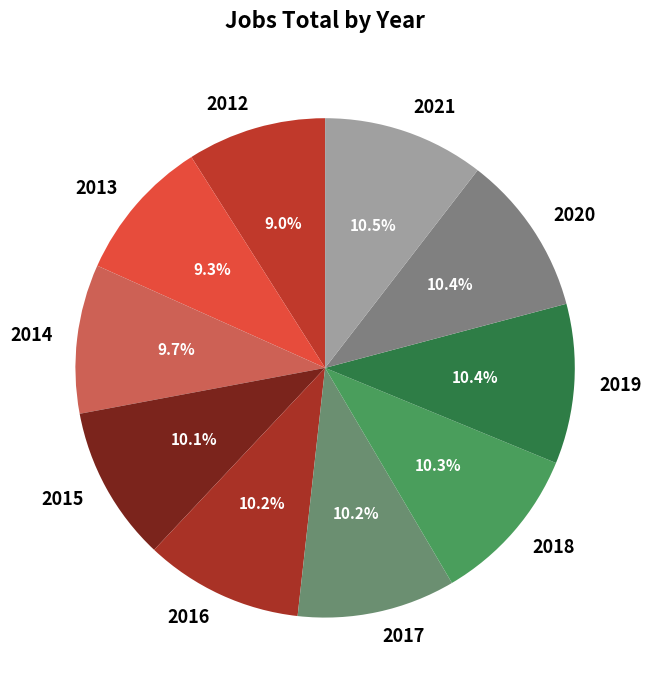

What percentage is the 2015 slice, to the nearest percent?

10%